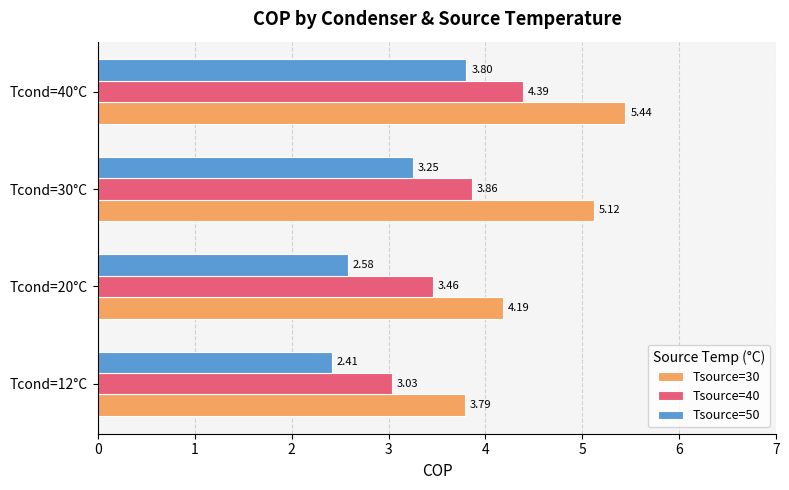

Which series has the largest range (max minus min)?

Tsource=30